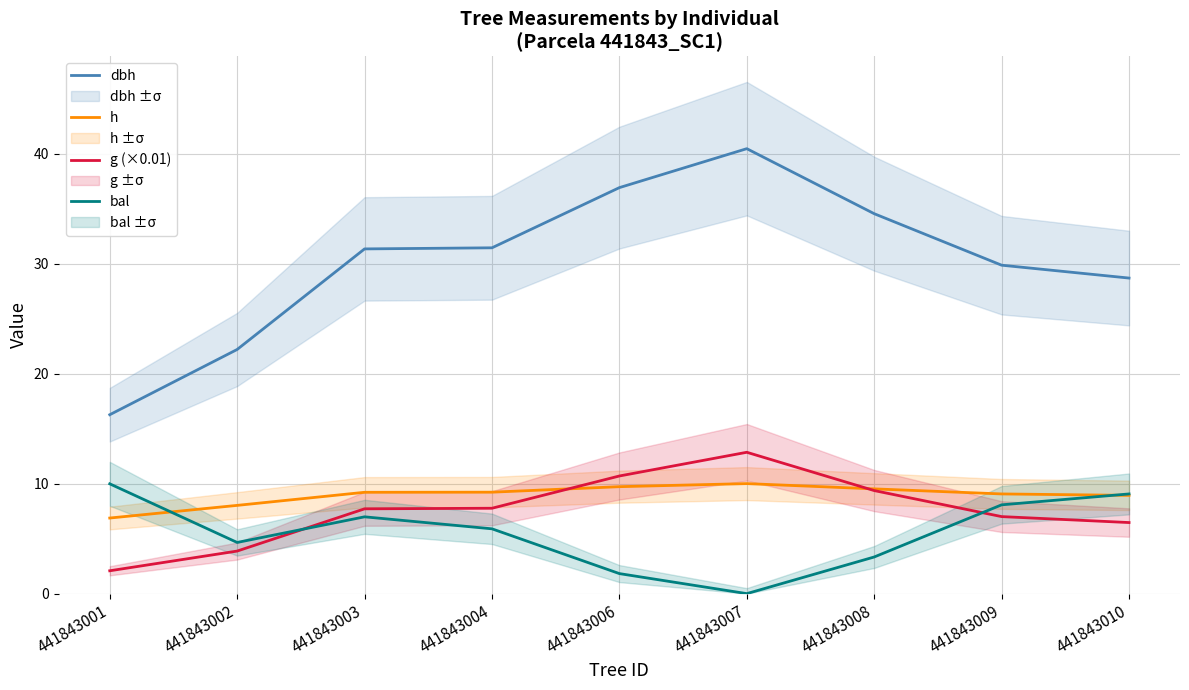

Does the chart display data point markers on the line(s)?

No